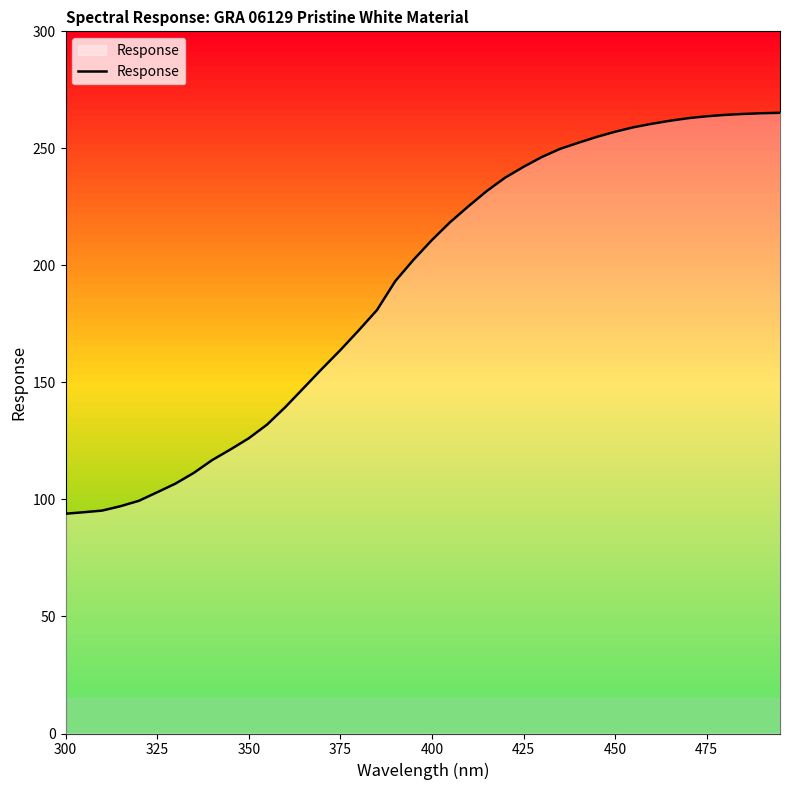

What is the difference between the maximum and minimum values?

171.3